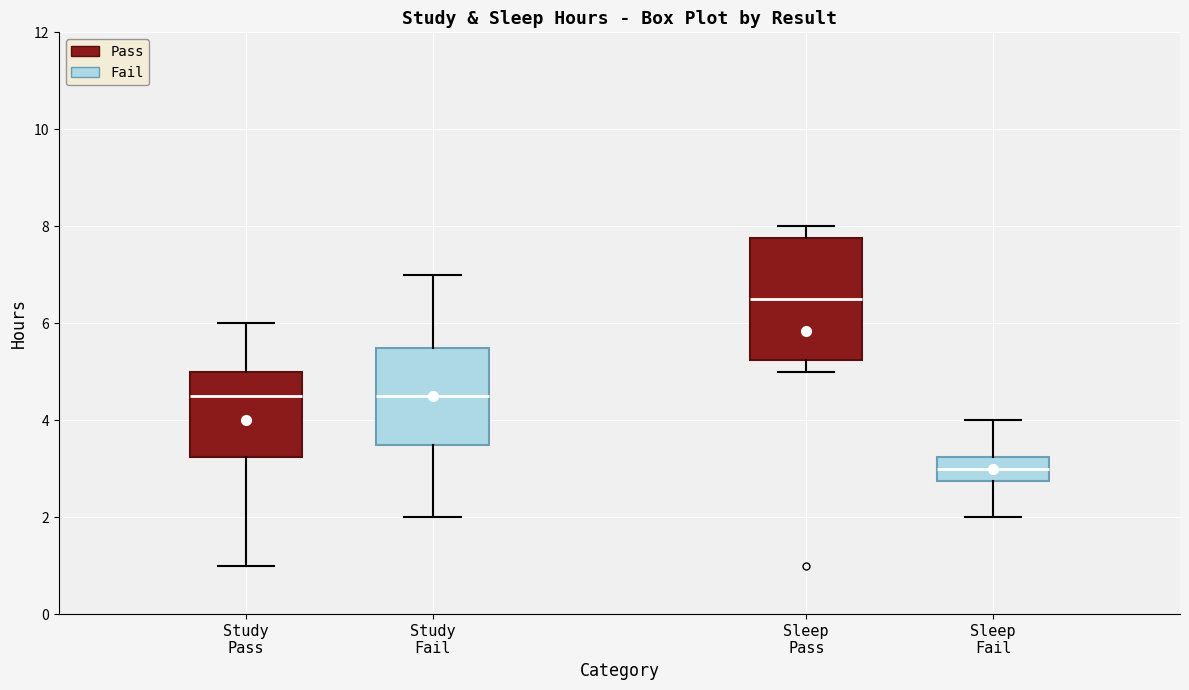

Reading left to right, transcribe this box plot: for each box, give where its median line is, the range the box spans, and where its two whiskers end, as read against the y-axis. The values are not printed on the chart, so give them approximately, as read against the axis.

Study Pass: median 4.6, box 3.2 to 5.0, whiskers 1.0 to 6.0
Study Fail: median 4.6, box 3.6 to 5.6, whiskers 2.0 to 7.0
Sleep Pass: median 6.6, box 5.2 to 7.8, whiskers 5.0 to 8.0
Sleep Fail: median 3.0, box 2.8 to 3.2, whiskers 2.0 to 4.0